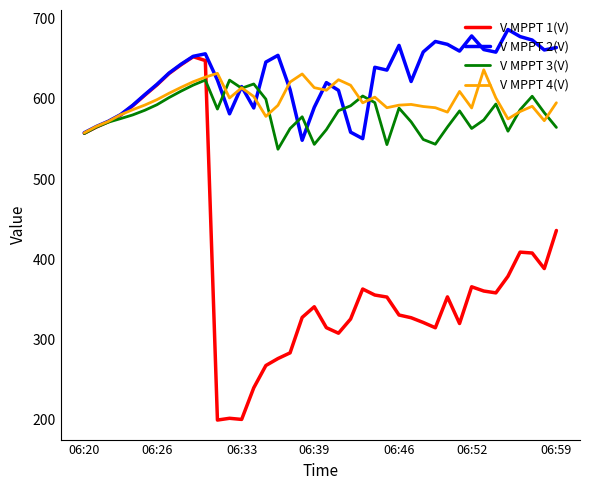

What is the maximum value shown in the chart?

686.5